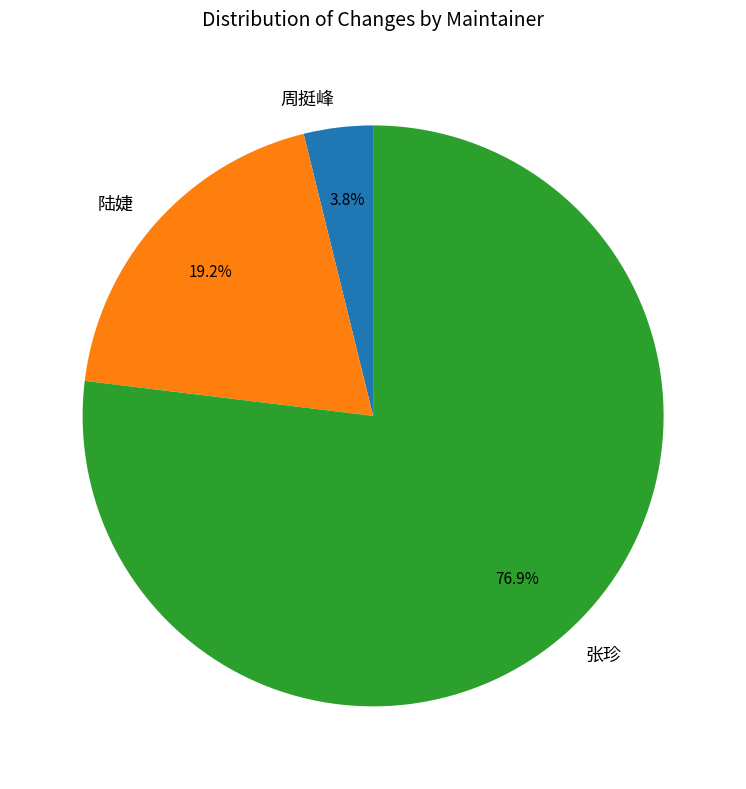

Between 陆婕 and 周挺峰, which is larger?

陆婕